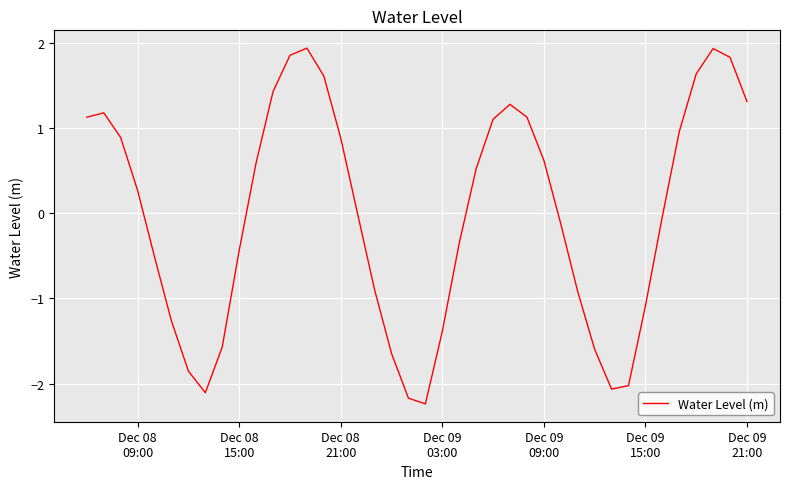

Does the chart have visible grid lines?

Yes